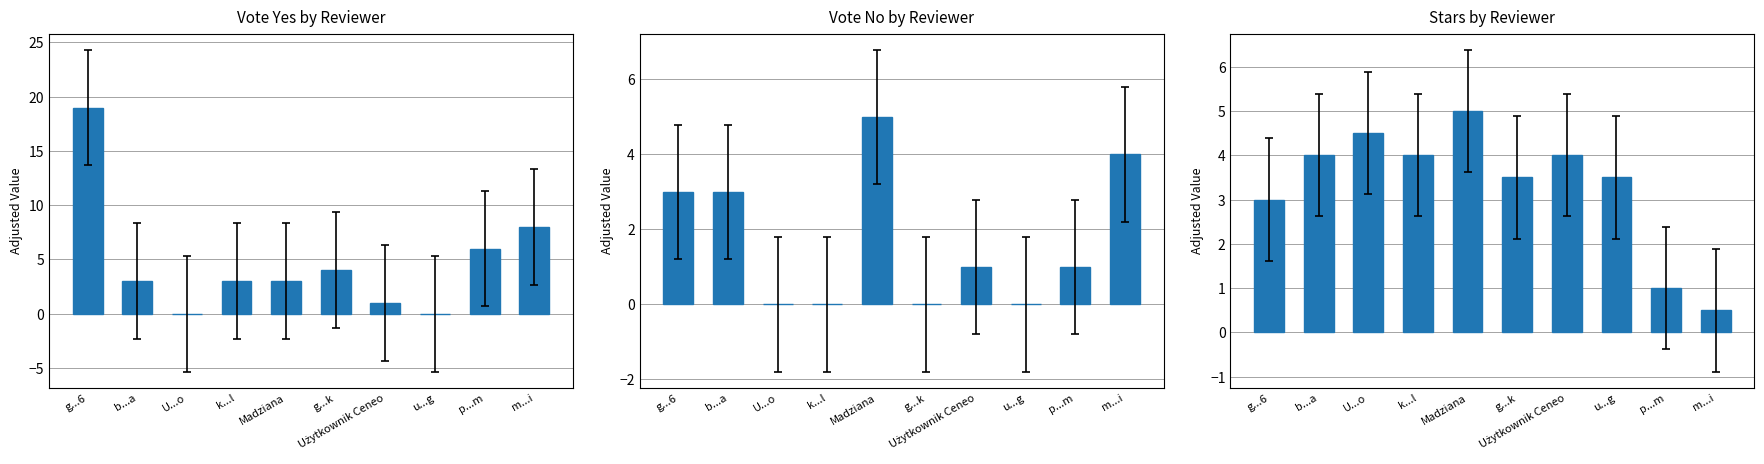

Is the value of Vote Yes by Reviewer at Madziana greater than the value of Vote No by Reviewer at Madziana?

No